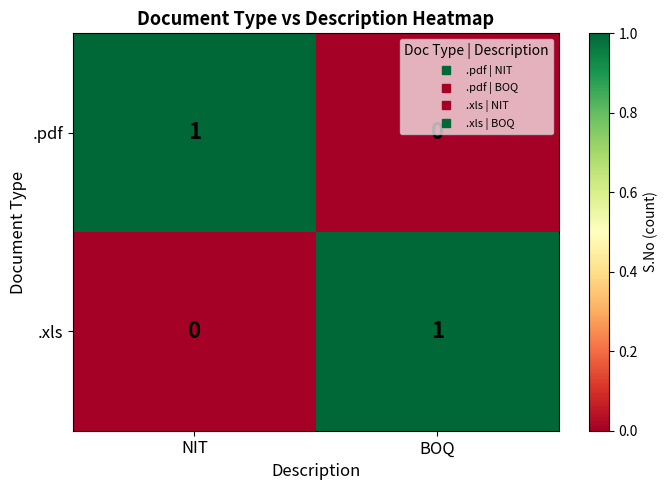

At which label does .xls reach its peak?

BOQ